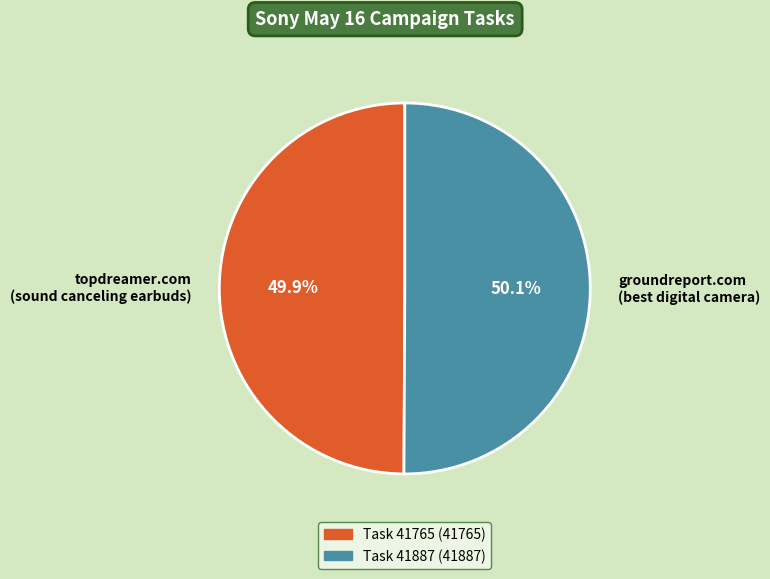

Is there any slice that represents more than half of the pie?

Yes